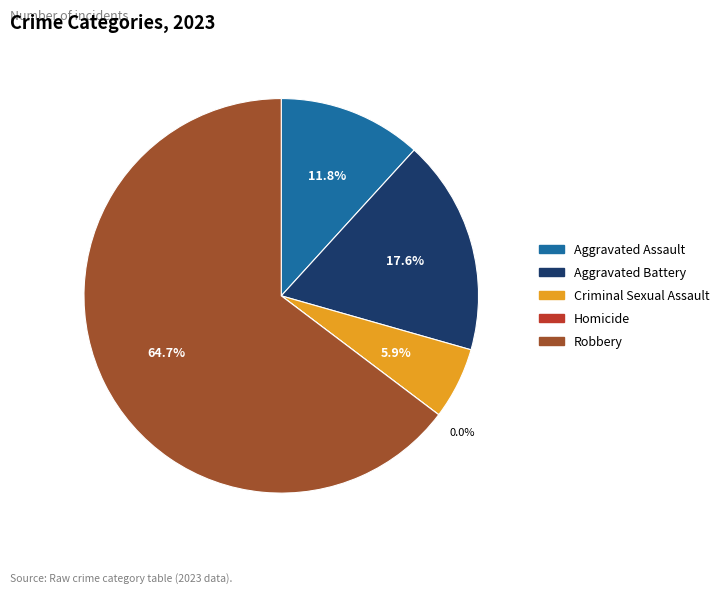

Rank the categories by value from highest to lowest.

Robbery, Aggravated Battery, Aggravated Assault, Criminal Sexual Assault, Homicide